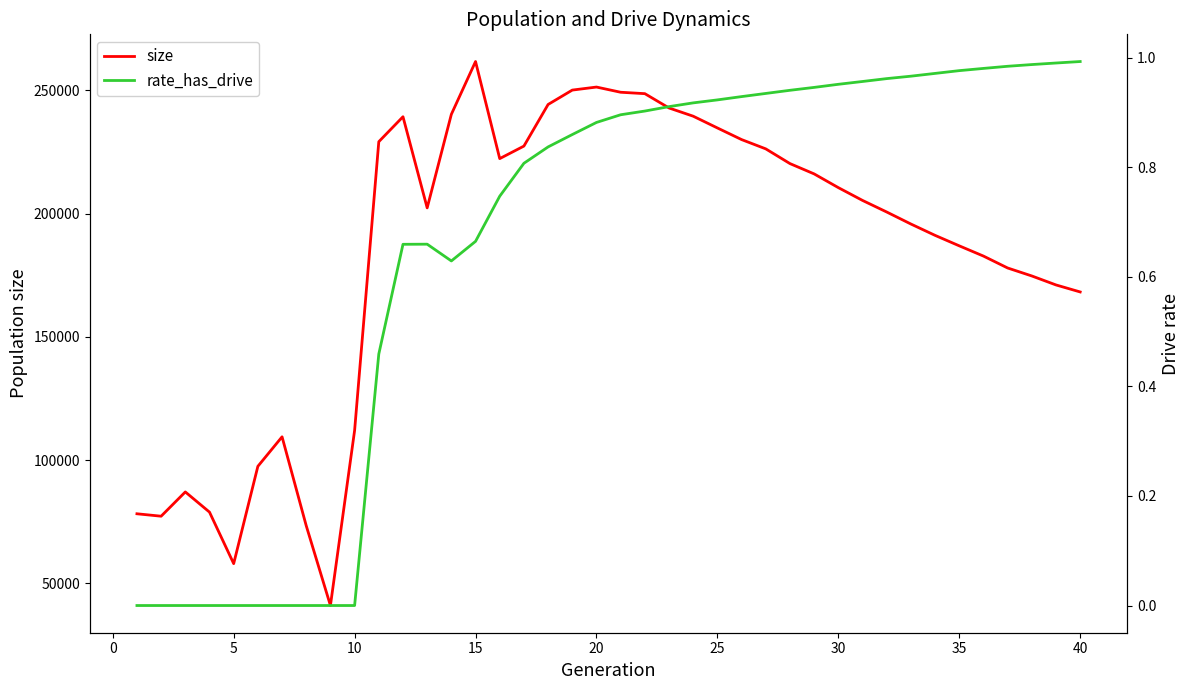

True or false: size has more than 1 interior local peaks.

True